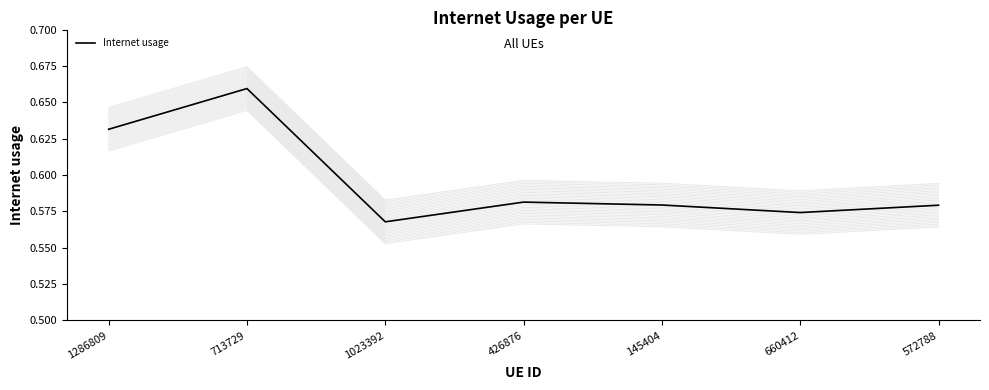

What is the average value?

0.6